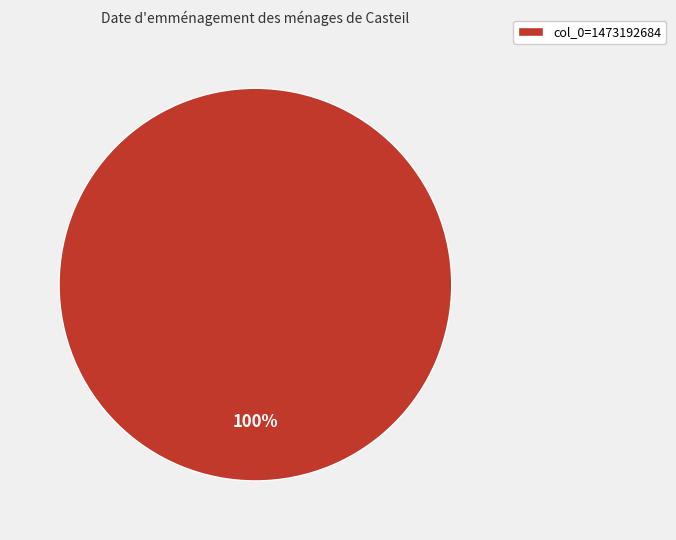

What is the majority slice?

col_0=1473192684